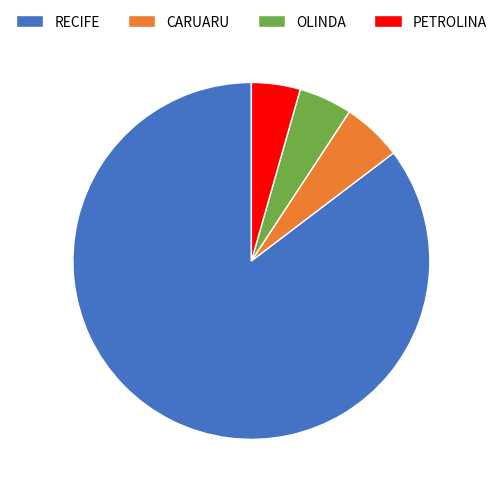

True or false: RECIFE accounts for 93% of the total.

False